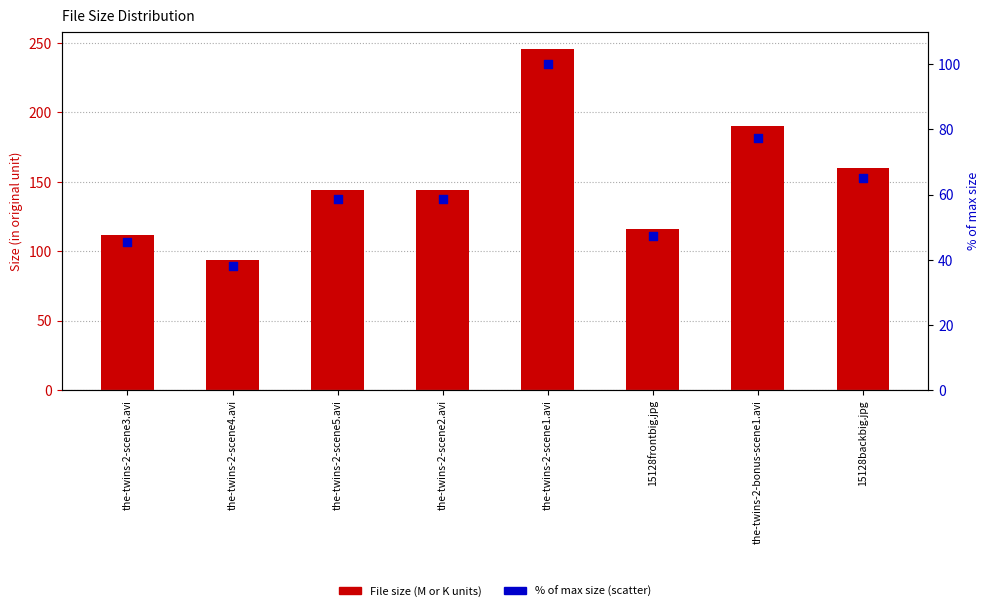

Which series has the widest spread of Y values?

File Size (value in unit)